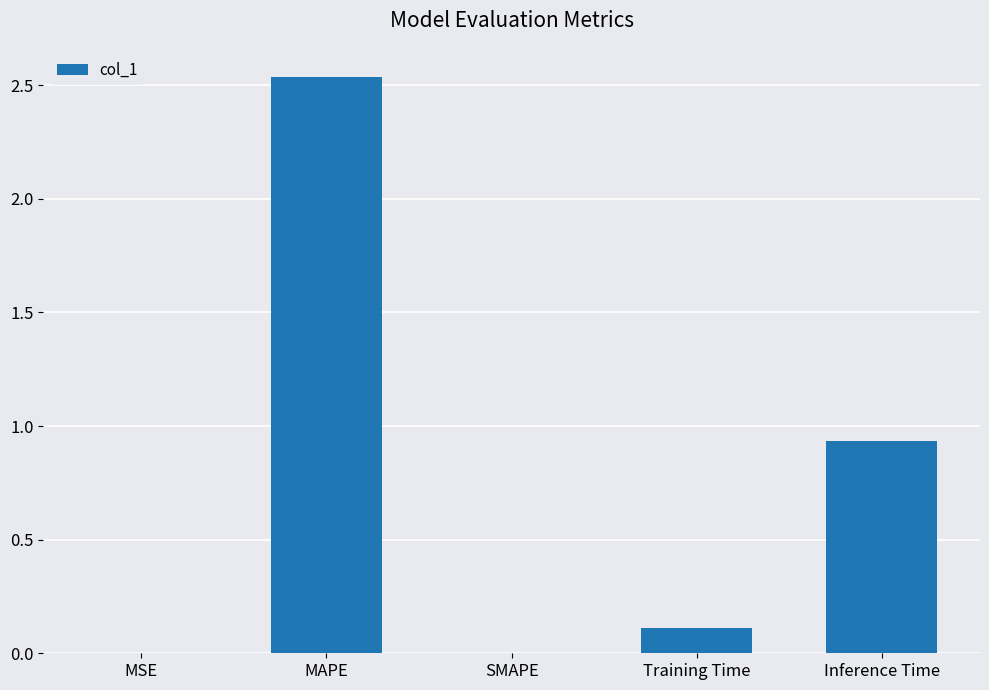

What is the sum of all values?

3.6